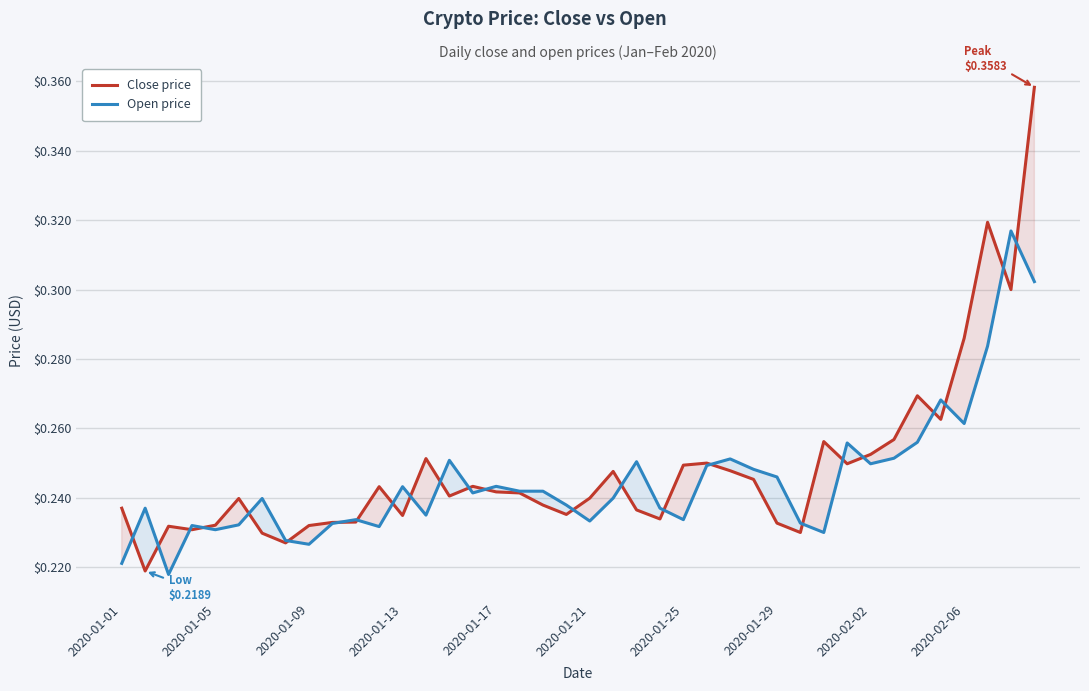

Rank the series by their maximum value, from highest to lowest.

Close price, Open price